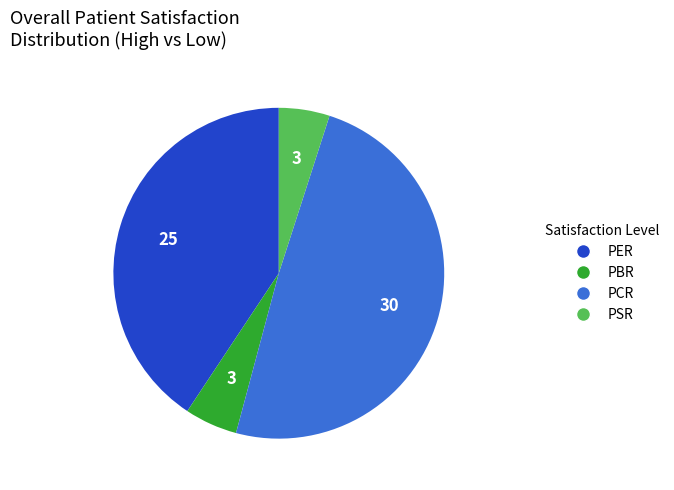

The PCR slice represents 61% of the pie. True or false?

False